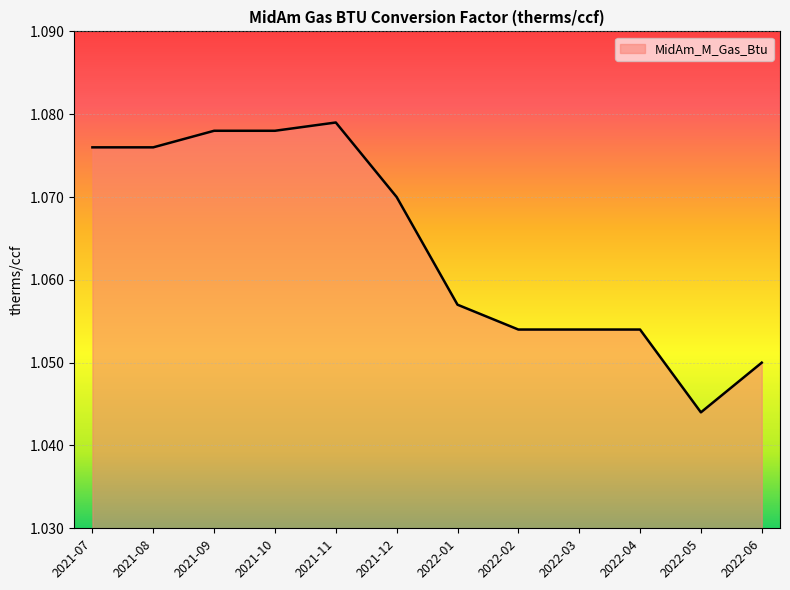

What position from the left is 2022-06?

12